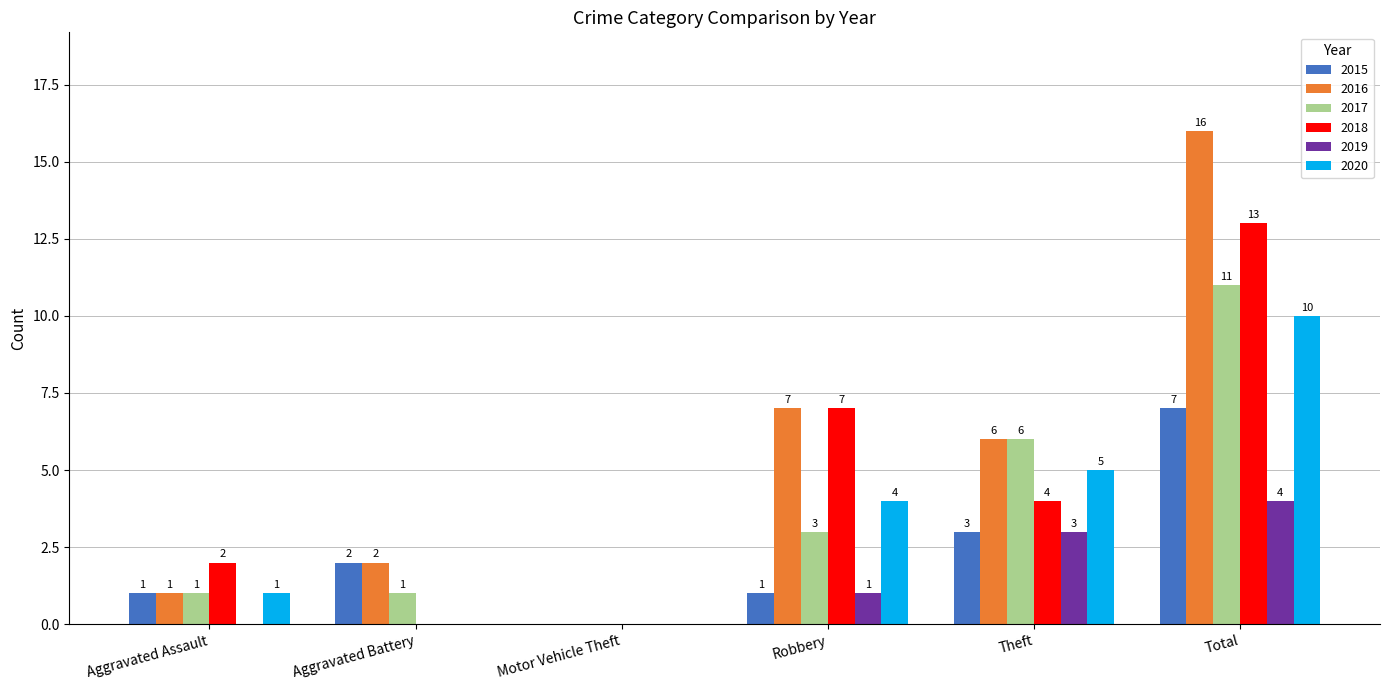

What is the sum of all 2018 values?

26